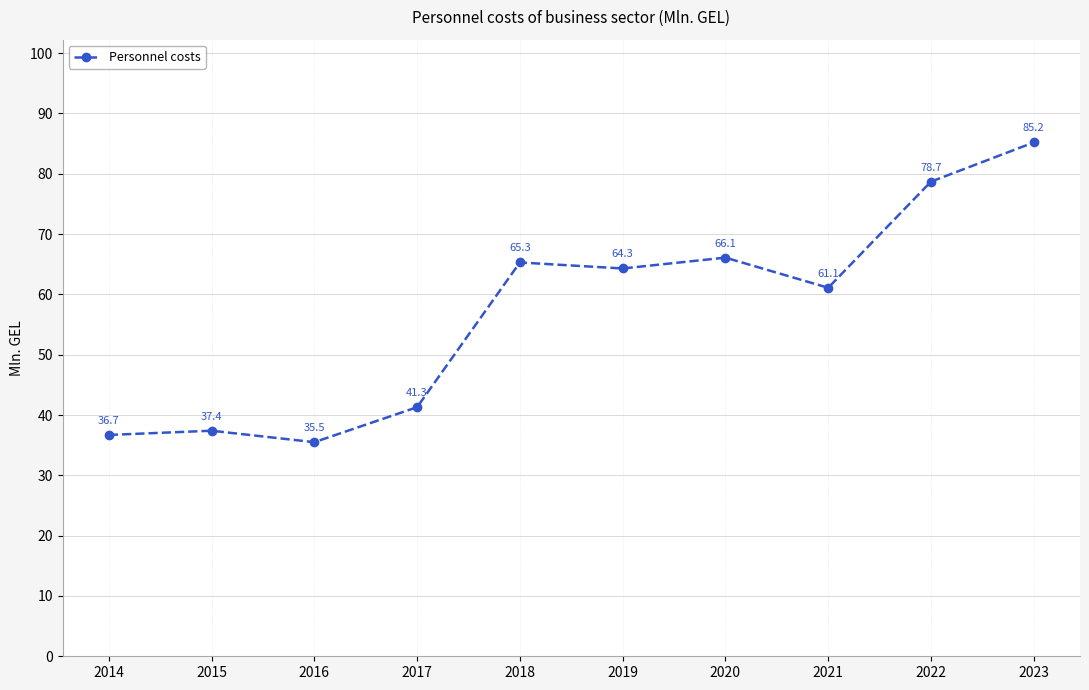

At which label is the value closest to 60?

2021